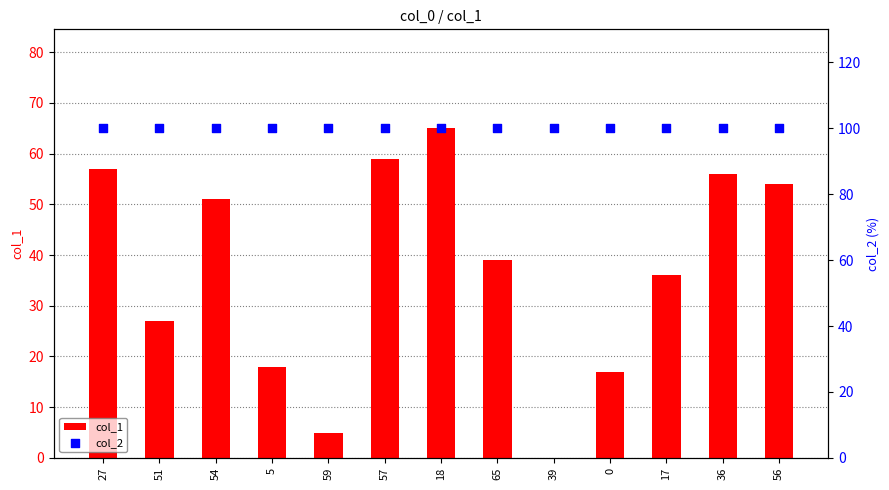

Which series has the largest Y range (max minus min)?

col_1